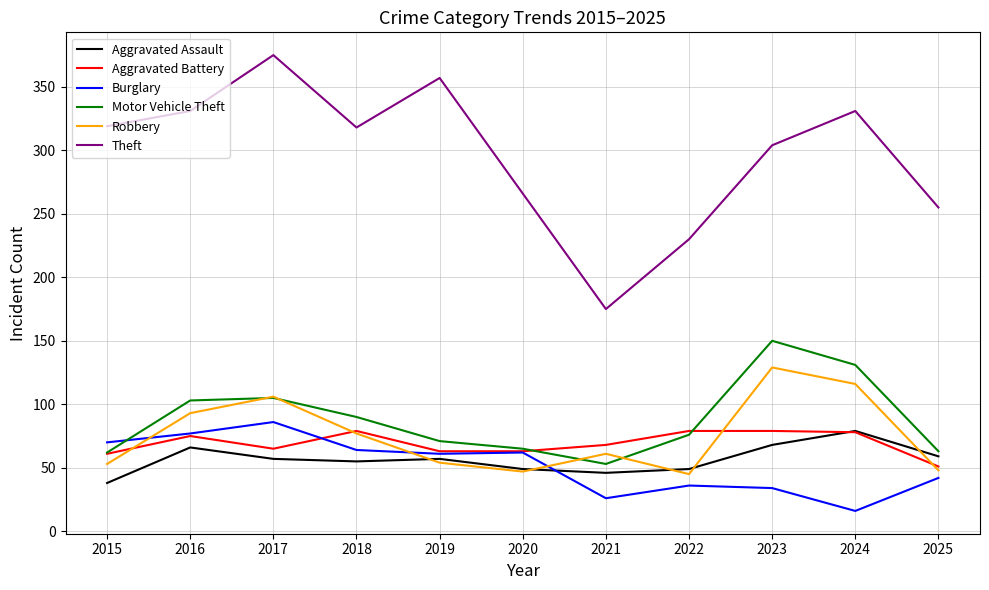

Is it true that Burglary equals 104 at 2020?

False